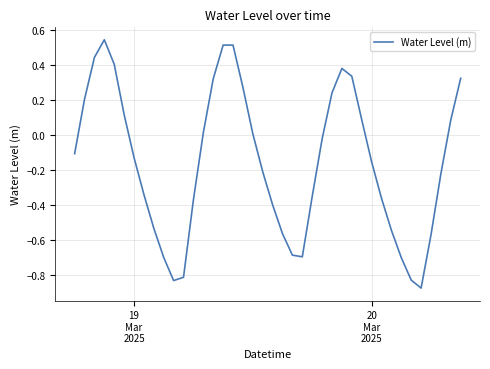

What is the difference between the maximum and minimum values?

1.4